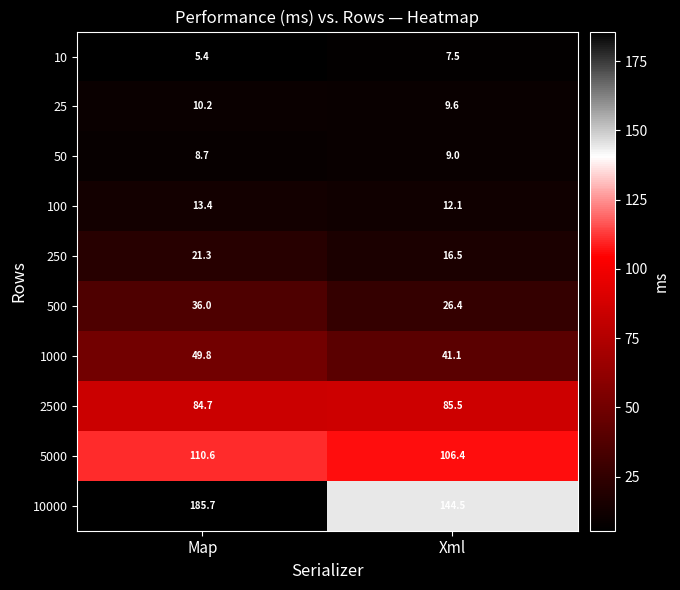

What is the average value of the 10000 series?

165.1